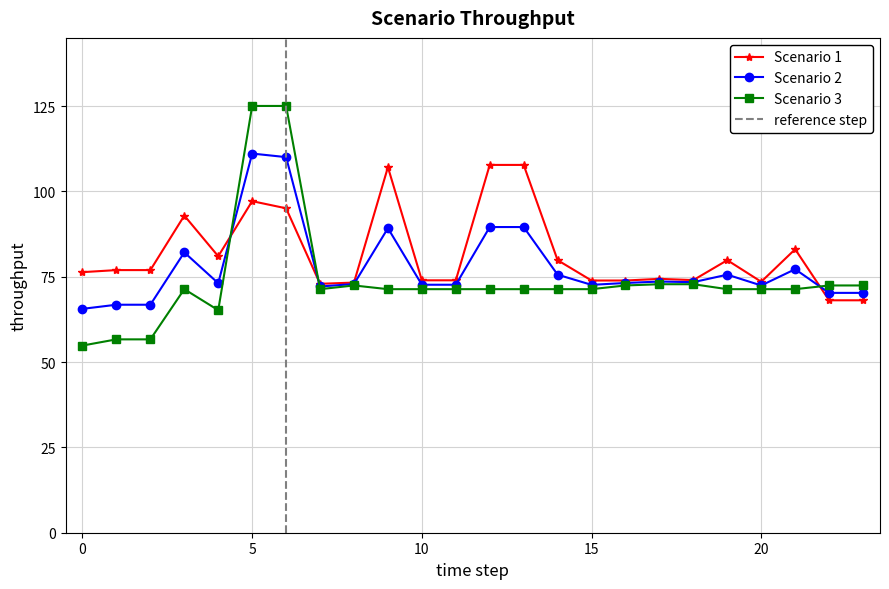

Does the chart display data point markers on the line(s)?

Yes